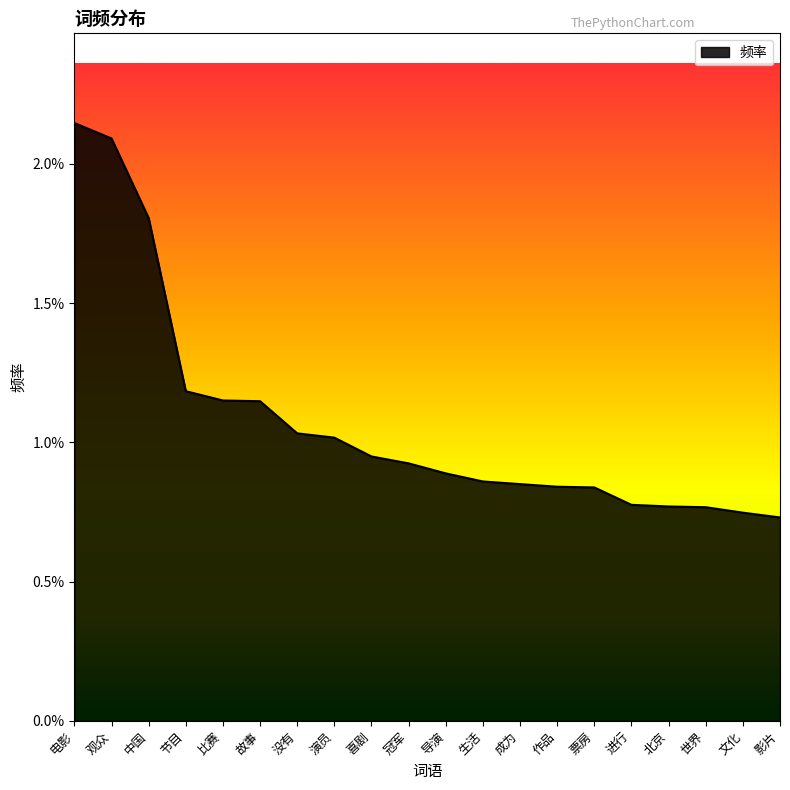

True or false: there are more than 1 points higher than both neighbors.

False